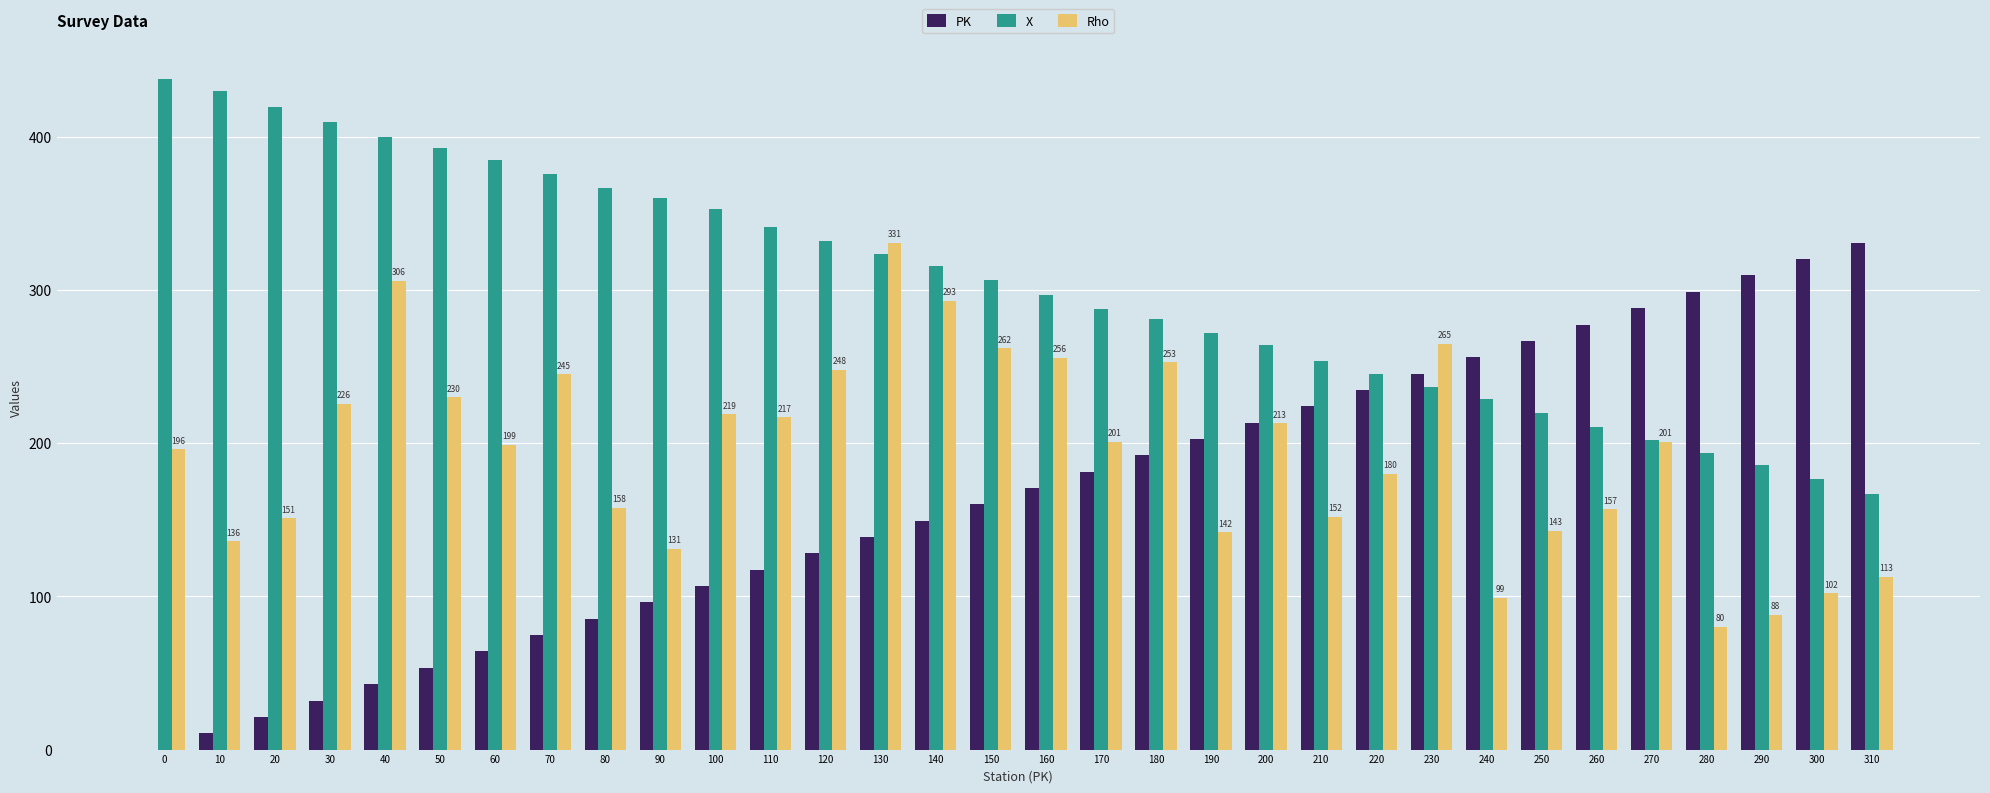

How many values in the PK series exceed 170?

16